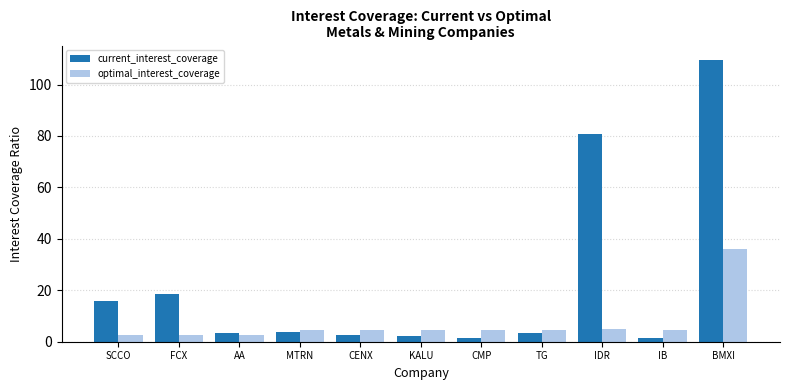

At which label is current_interest_coverage closest to 55?

IDR